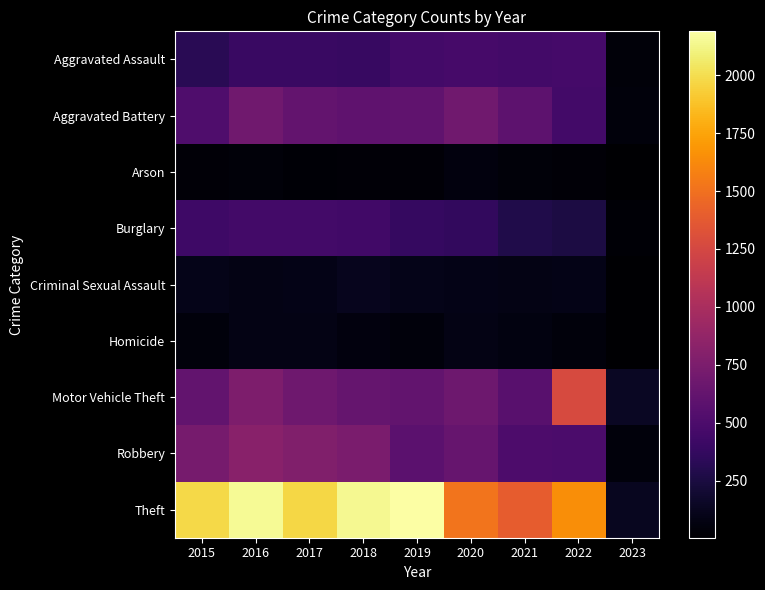

Which series has the largest total across all categories?

Theft